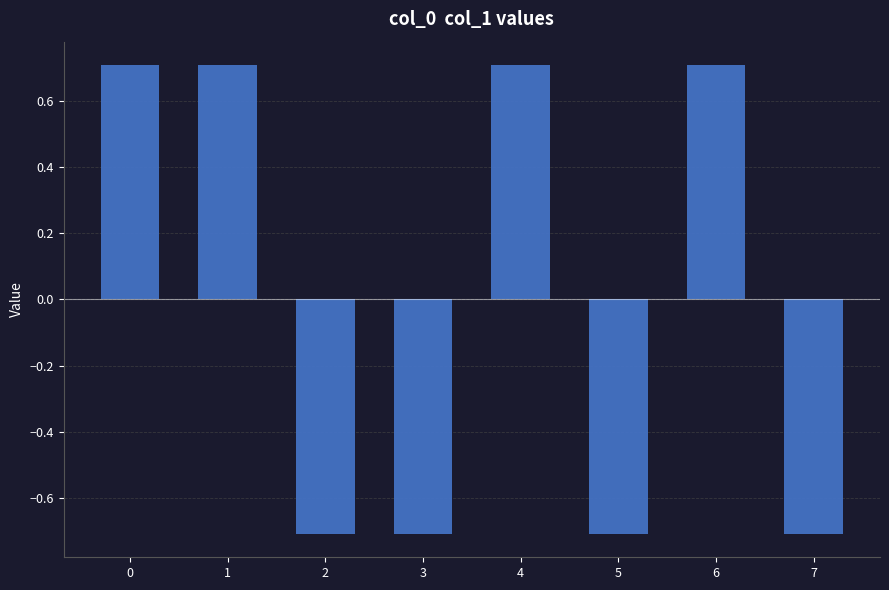

How many data points are above 0?

4